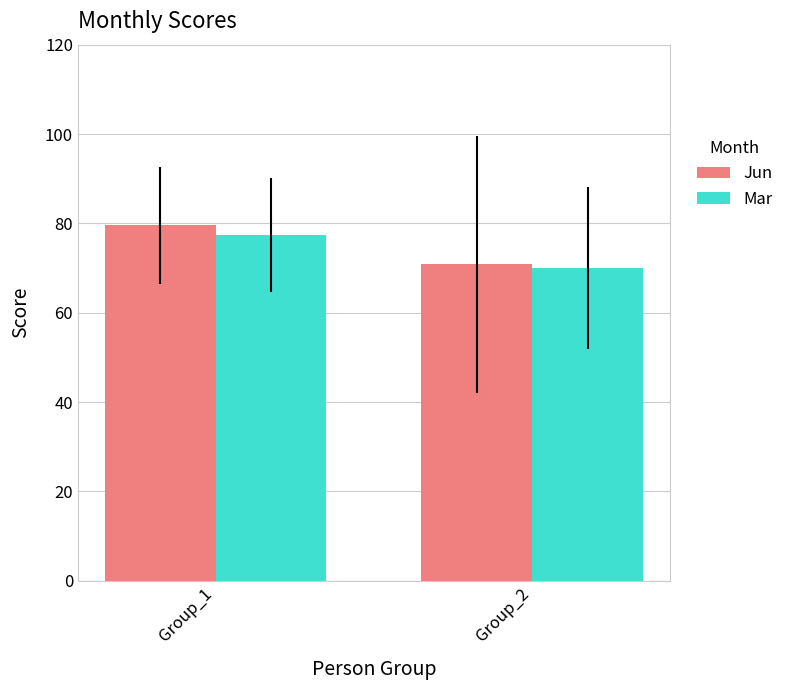

Is it true that Mar equals 70.0 at Group_2?

True